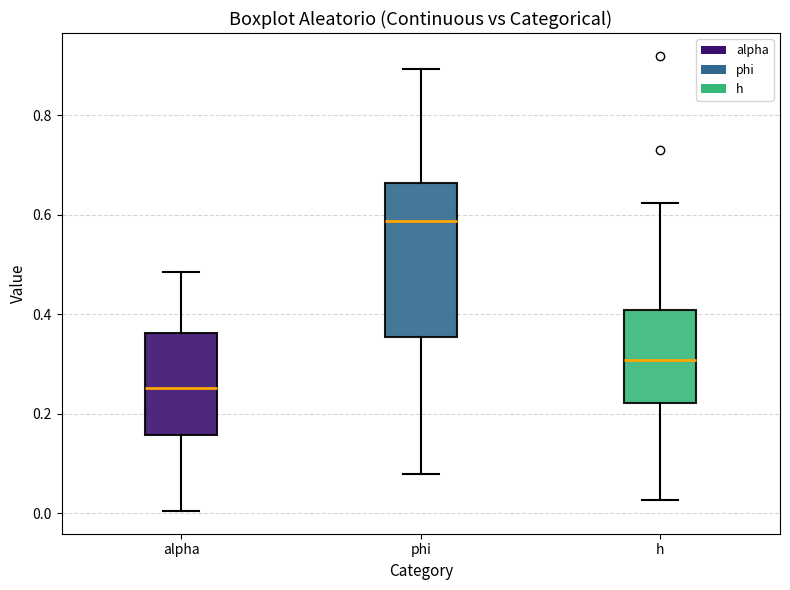

Which box has the lowest median line?

alpha